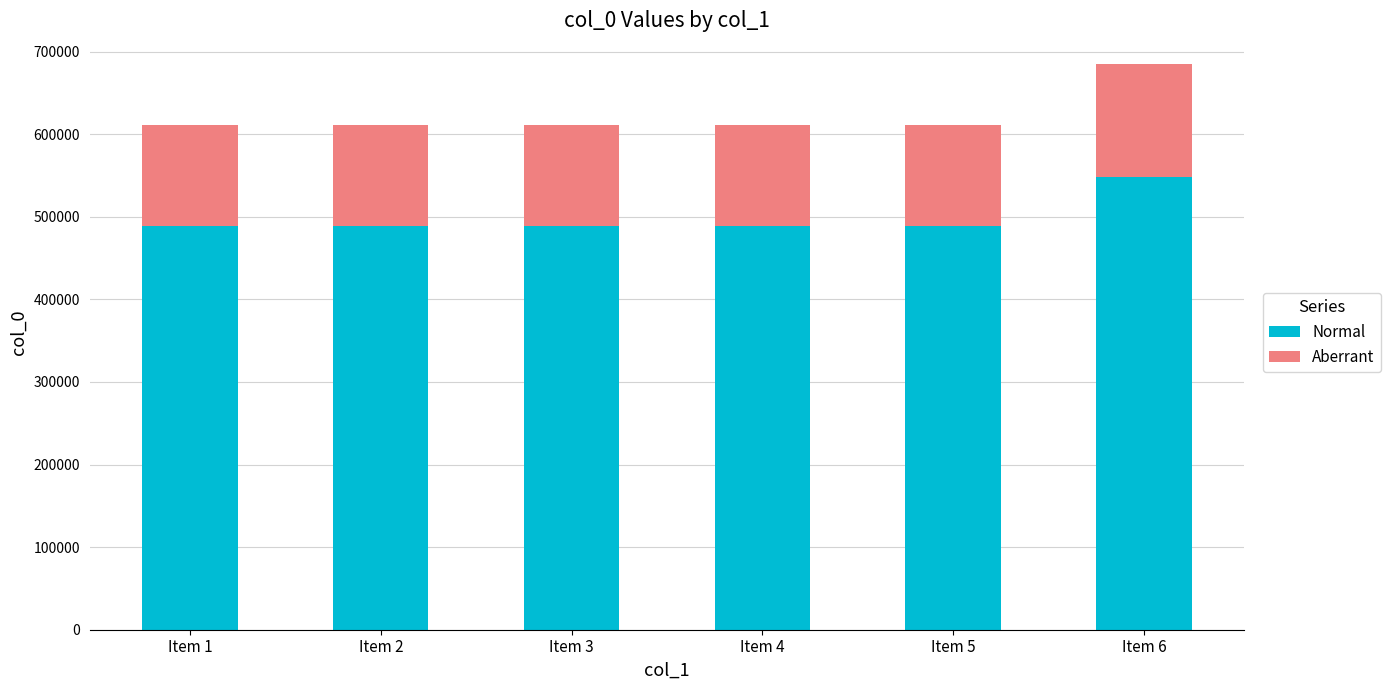

Which category has the highest value in the Normal series?

Item 6